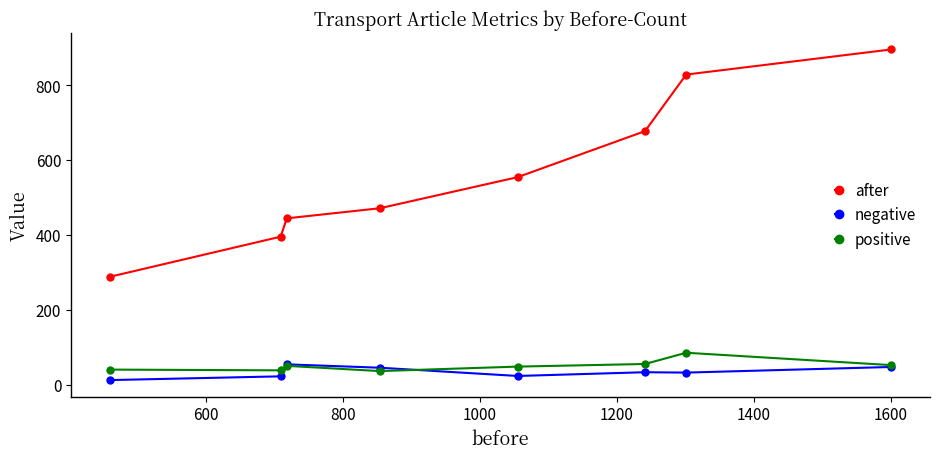

What is the greatest value displayed?

895